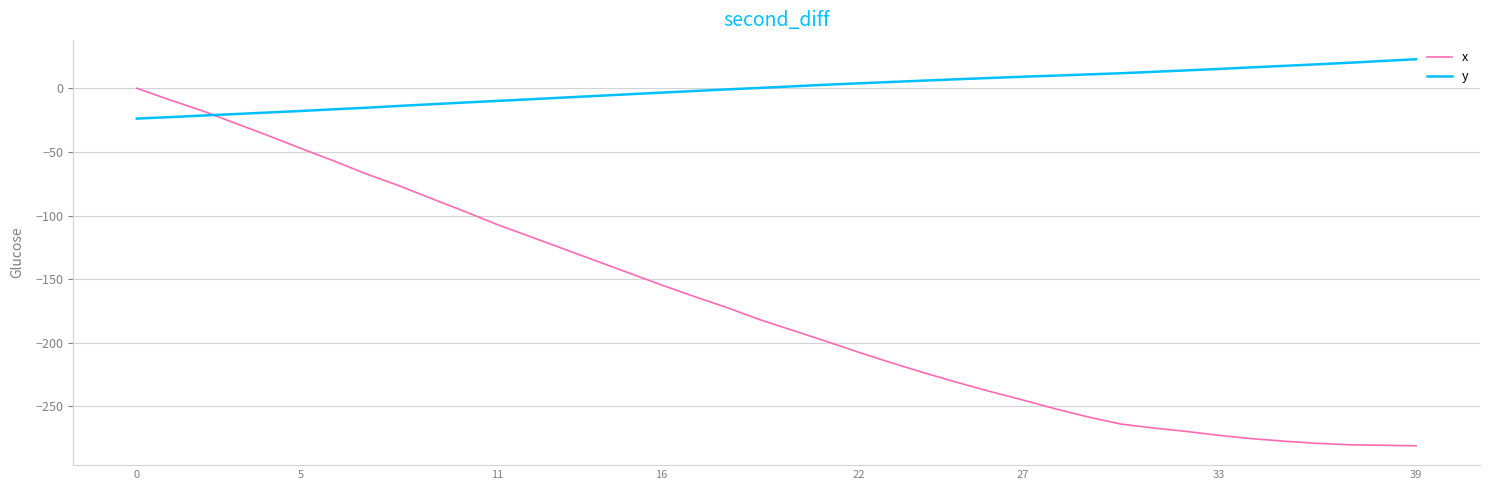

Is this an area chart (filled region under the line)?

No